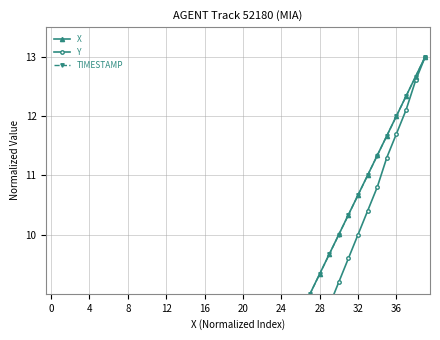

The value of X at 24 is 8.0. True or false?

True